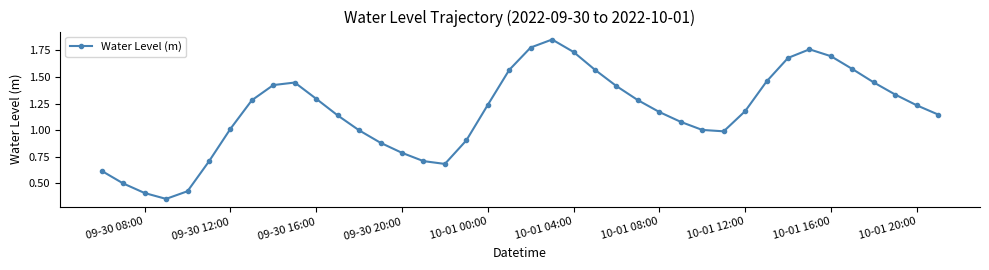

What is the value of the 13th point from the left?

1.0